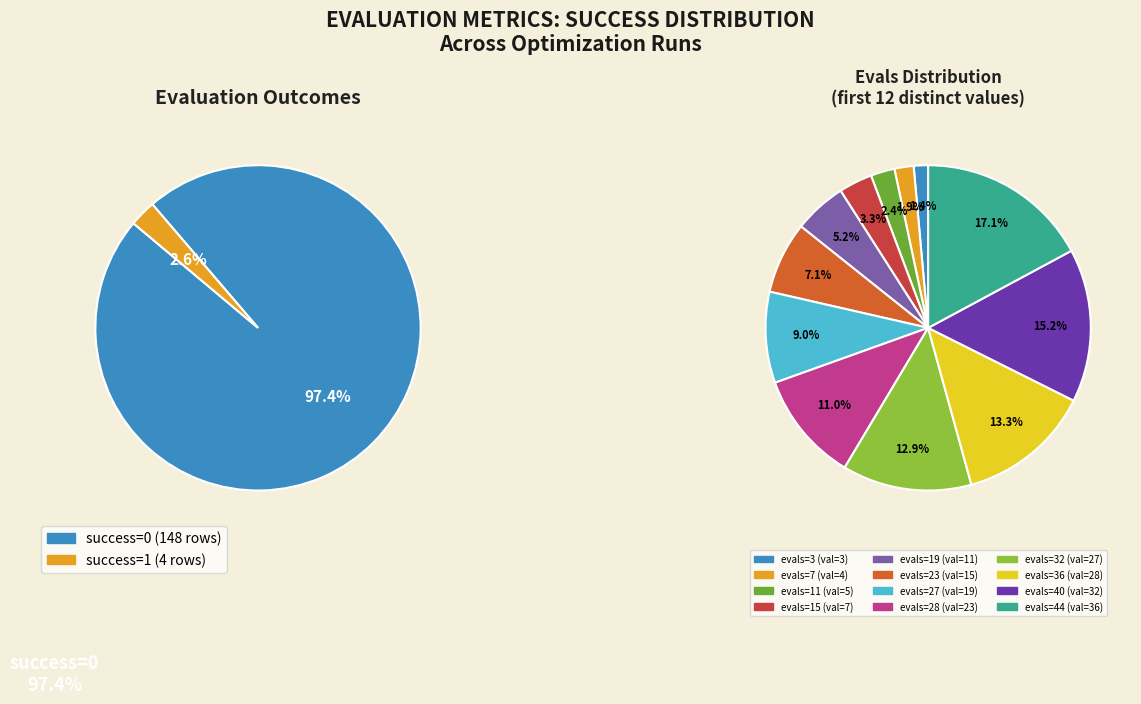

Approximately how many times larger is the value at evals=36 compared to evals=23?

1.9